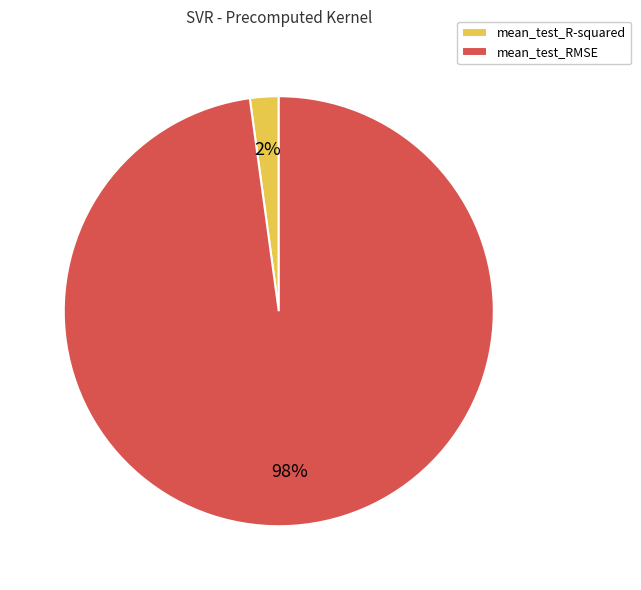

Count the number of slices in the pie.

2